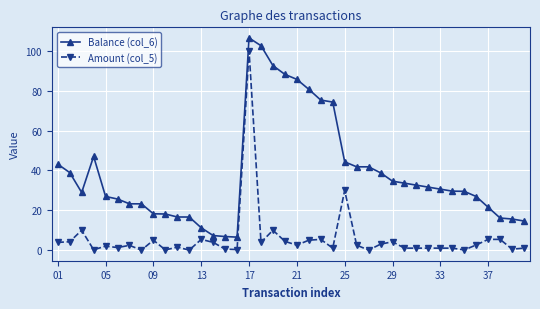

True or false: Amount (col_5) and Balance (col_6) intersect in this chart.

False